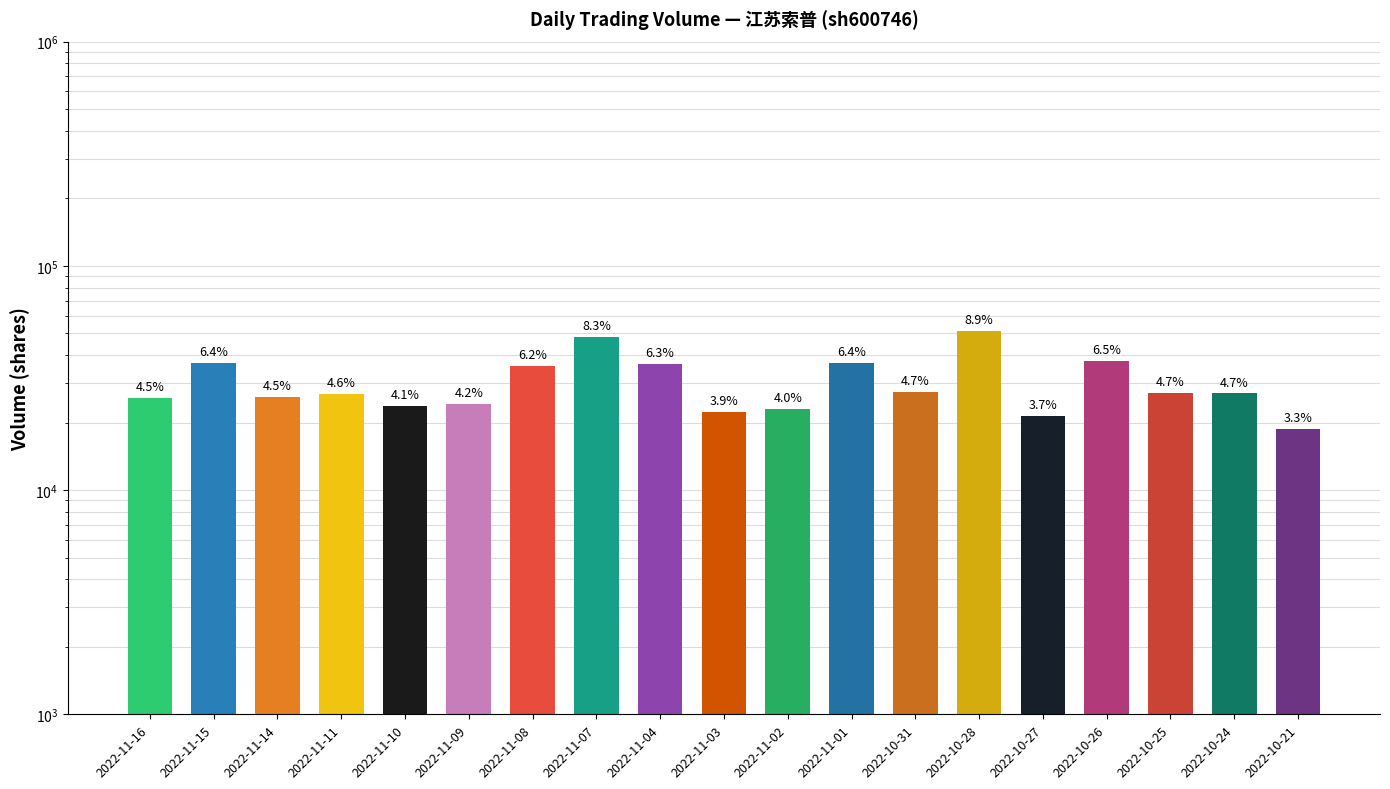

What is the difference between the second highest and minimum values?

29286